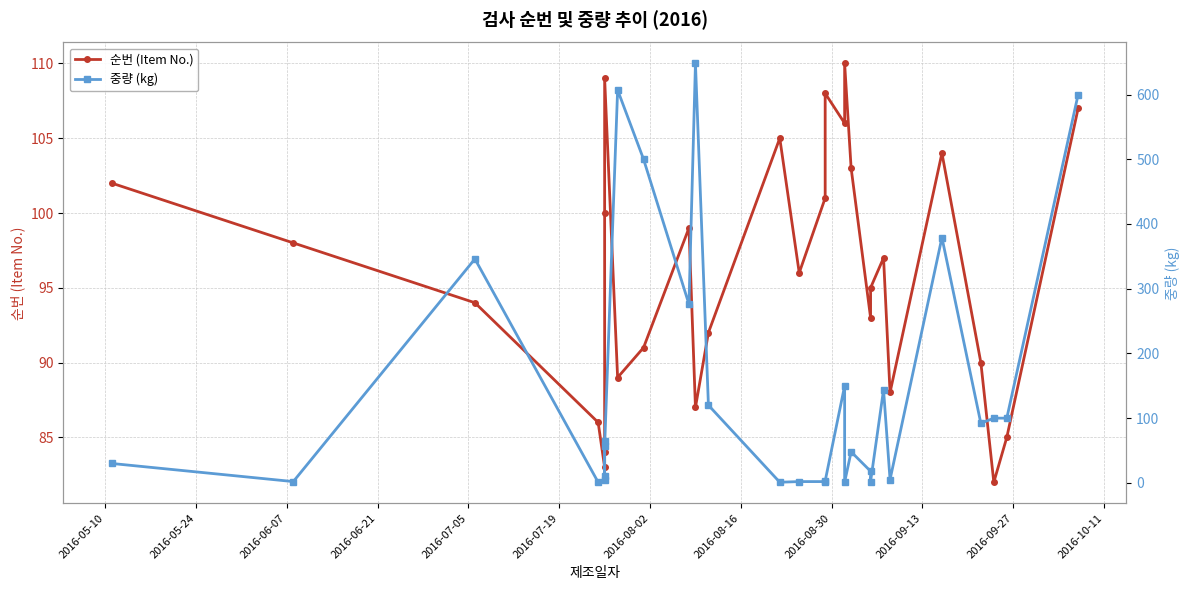

How many times do 중량 (kg) and 순번 (Item No.) cross each other?

9